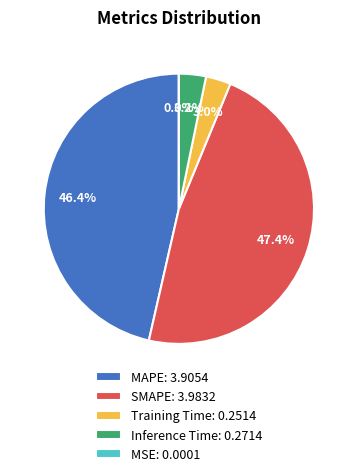

Is it true that MAPE is 58% of the pie?

False